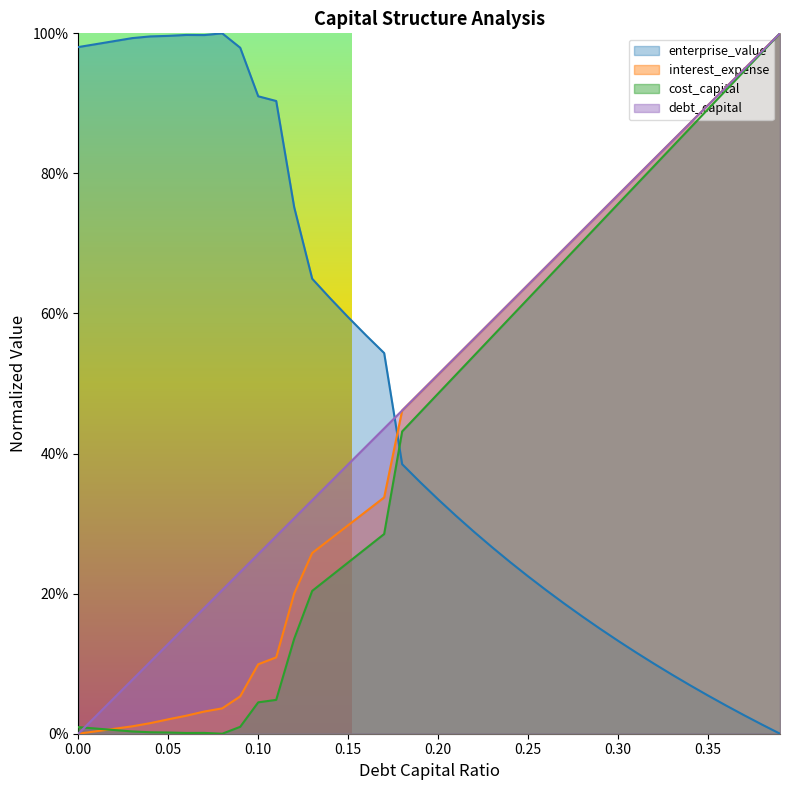

Between which two adjacent categories do debt_capital and cost_capital first intersect?

0.0 and 0.01